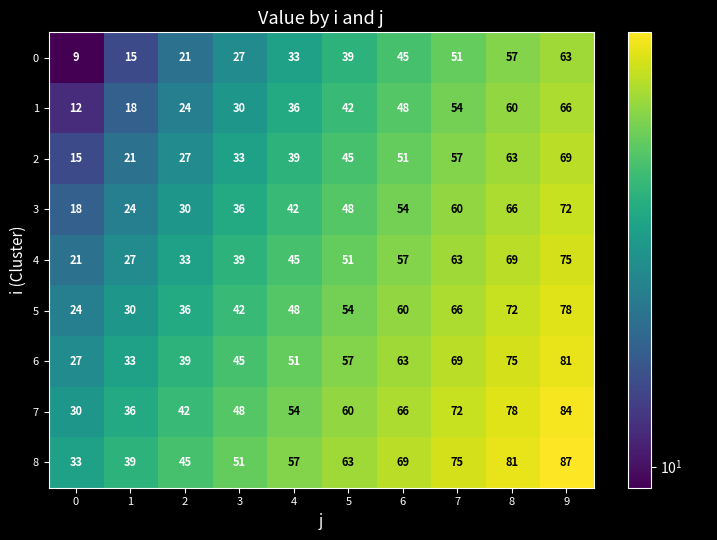

What is the spread (max minus min) of values at 2?

24